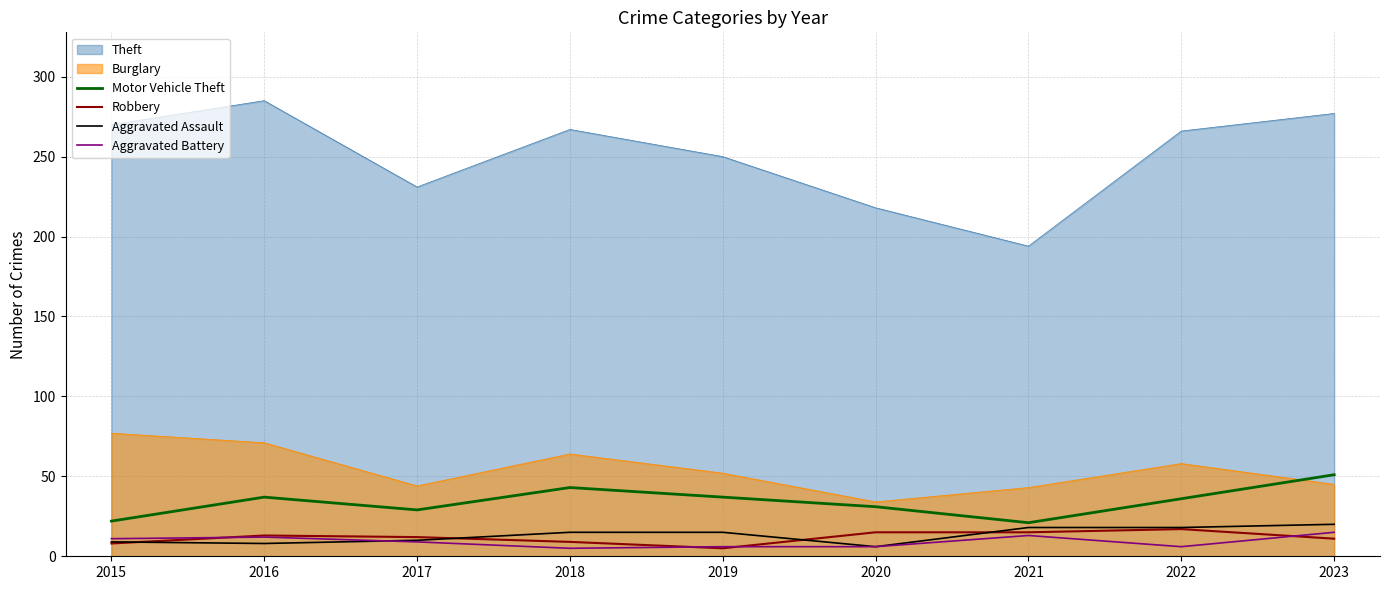

Where is the first local minimum for Aggravated Battery?

2018